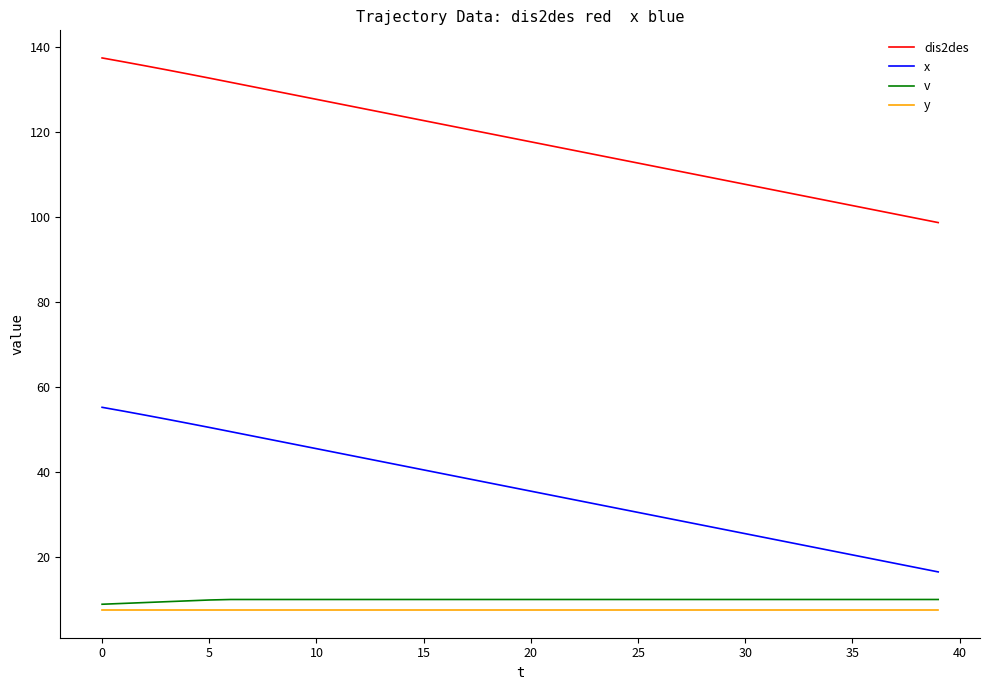

Which series has the largest range (max minus min)?

dis2des